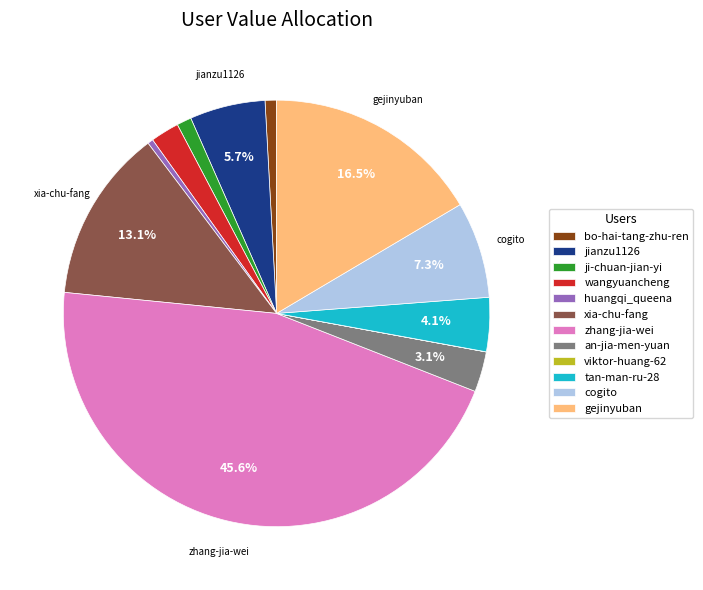

What is the largest slice in the pie chart?

zhang-jia-wei